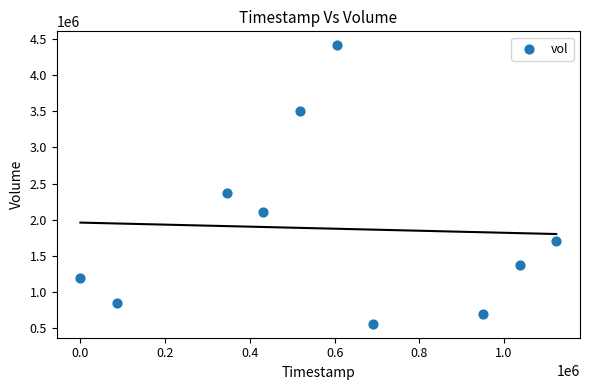

What Y value in the scatter plot is closest to 2485800?

2365800